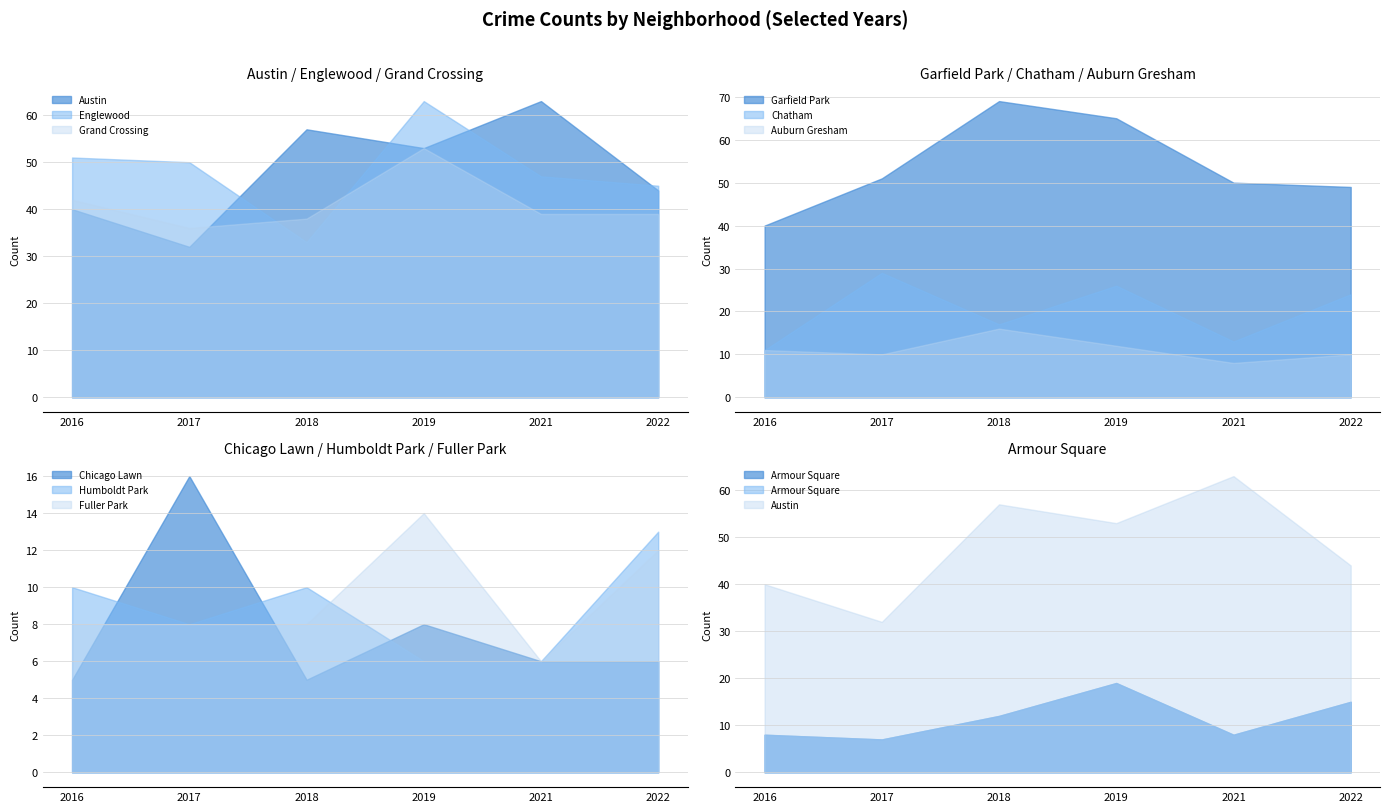

What is the label of the 10th point from the right?

Austin